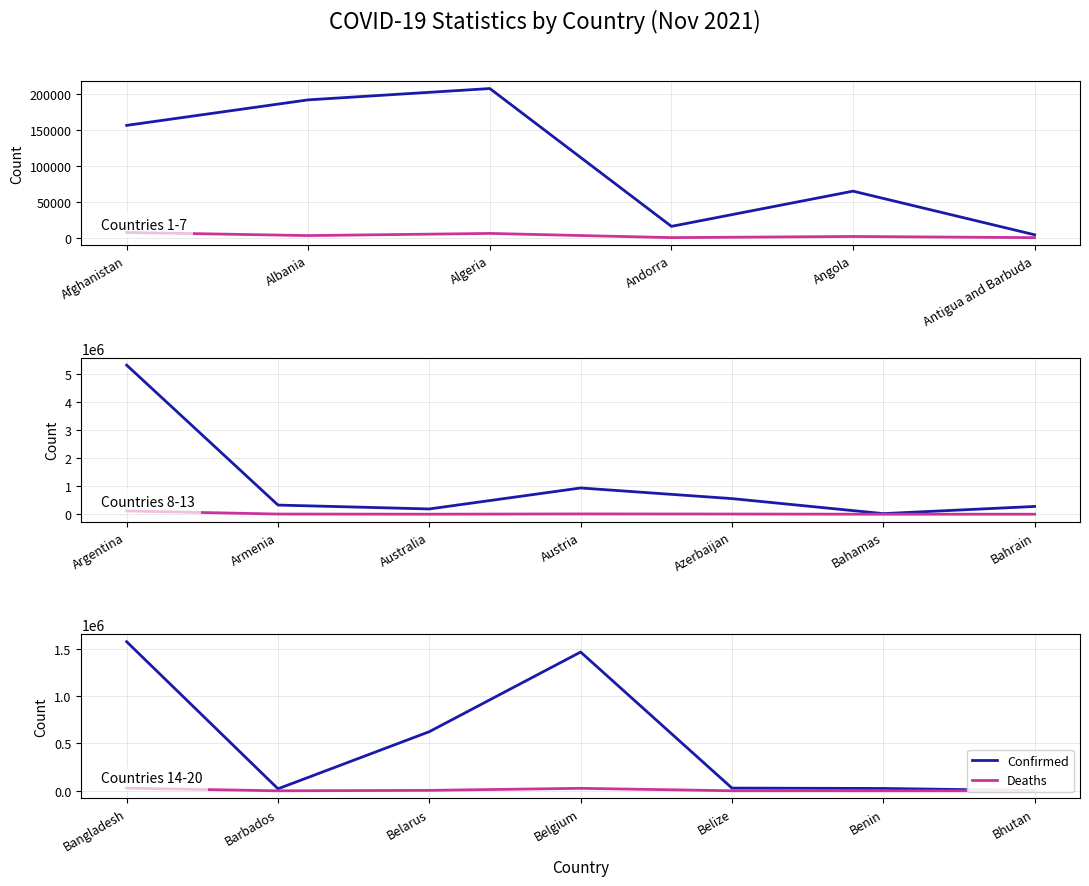

True or false: Confirmed and Deaths cross at least once.

False